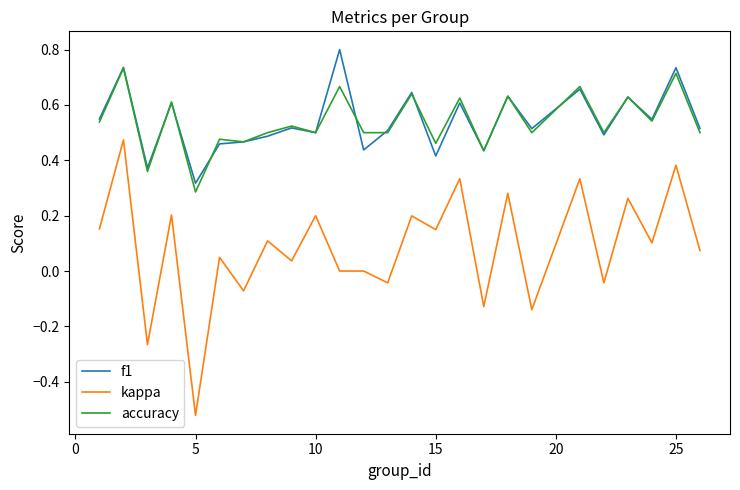

List the series in order of their peak value, lowest first.

kappa, accuracy, f1